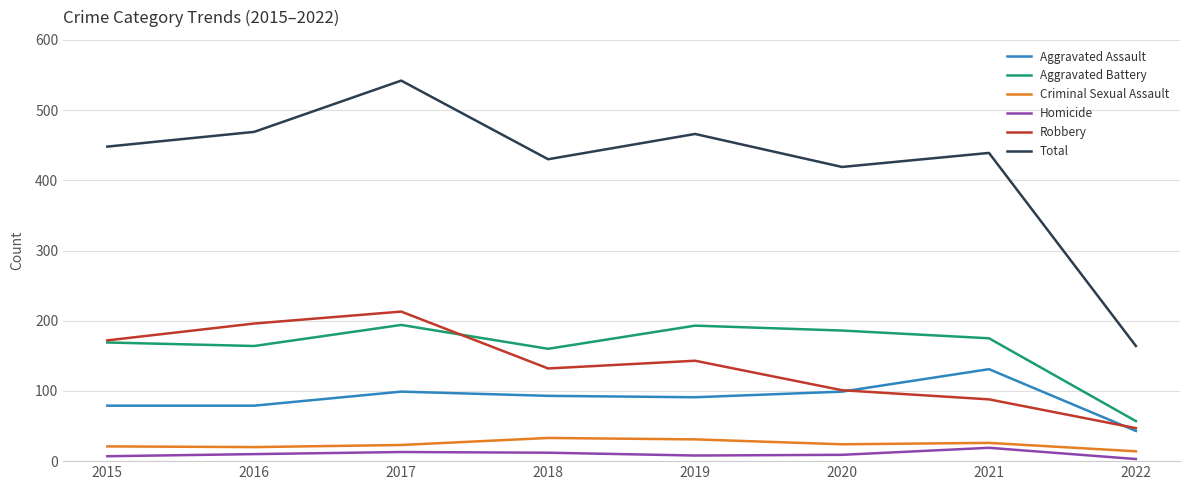

Which series has the largest range (max minus min)?

Total